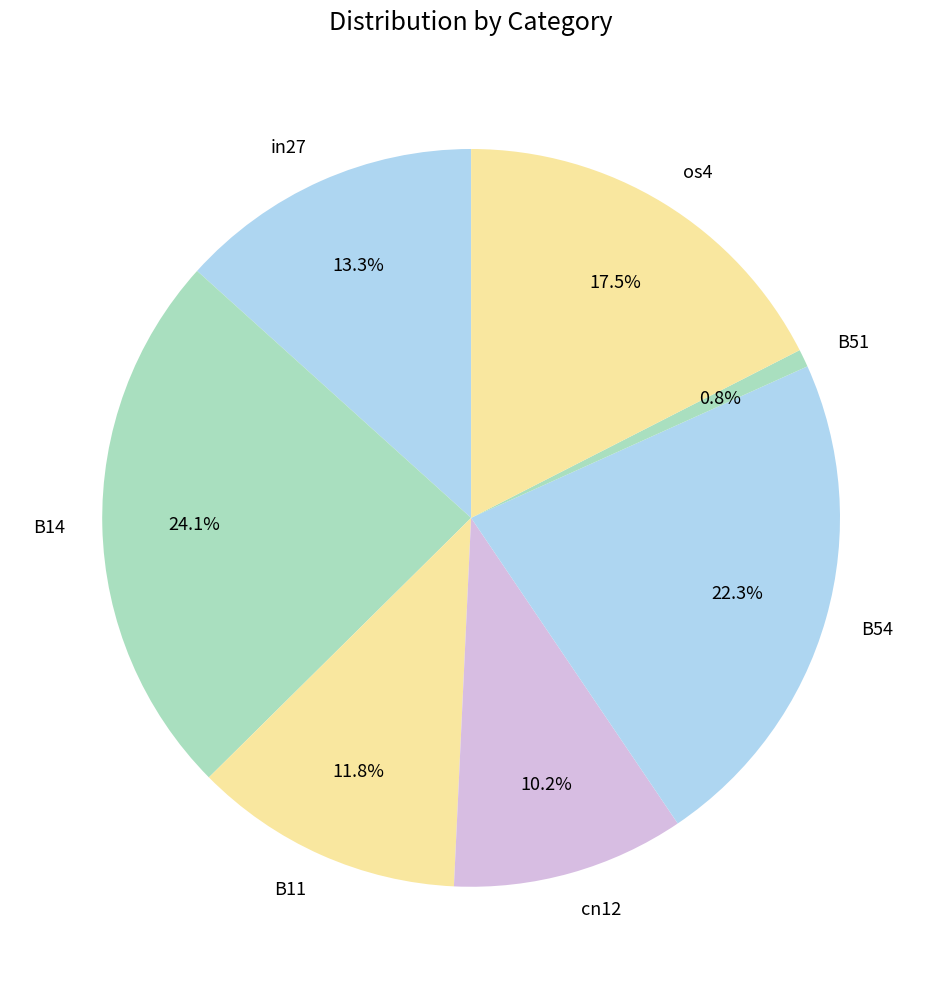

What percentage is the B11 slice, to the nearest percent?

12%